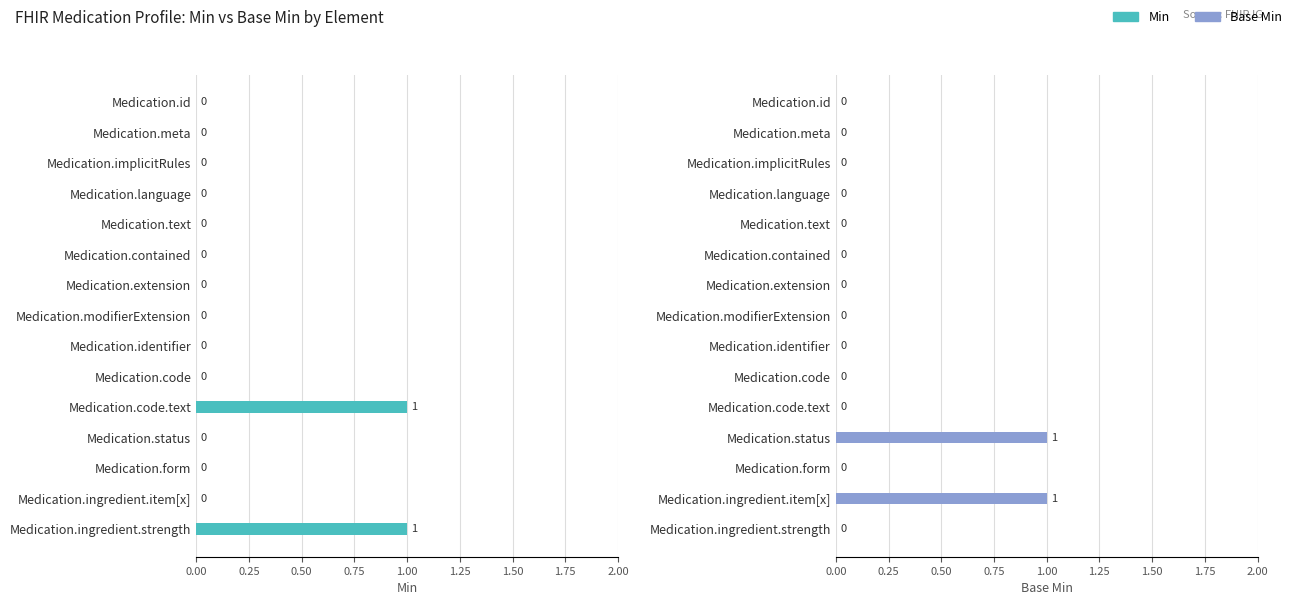

What are all the series names shown in the legend?

Min, Base Min